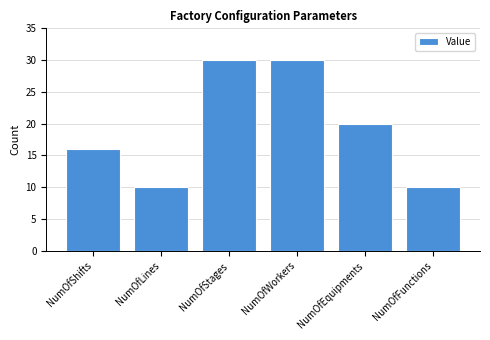

Does the chart contain stacked bars?

No